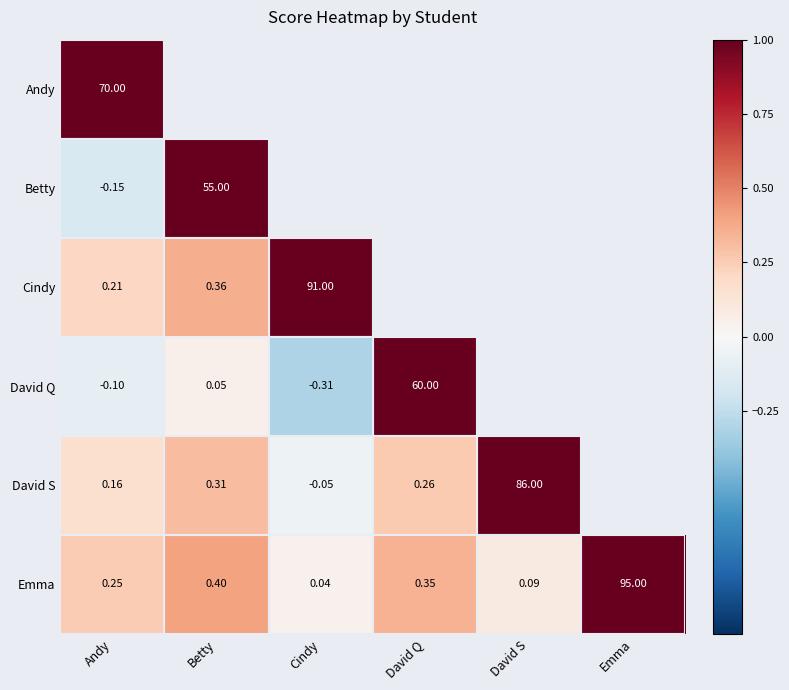

Which category has the highest value in the Emma series?

Emma